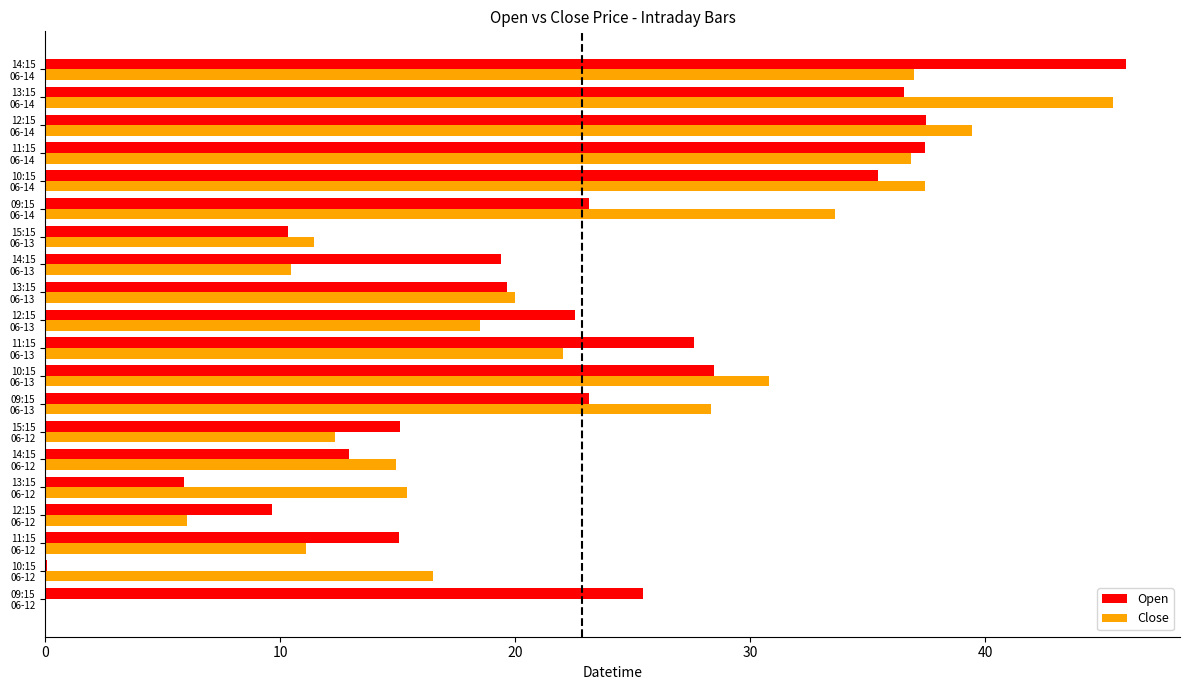

What is the sum of all Open values?

451.5